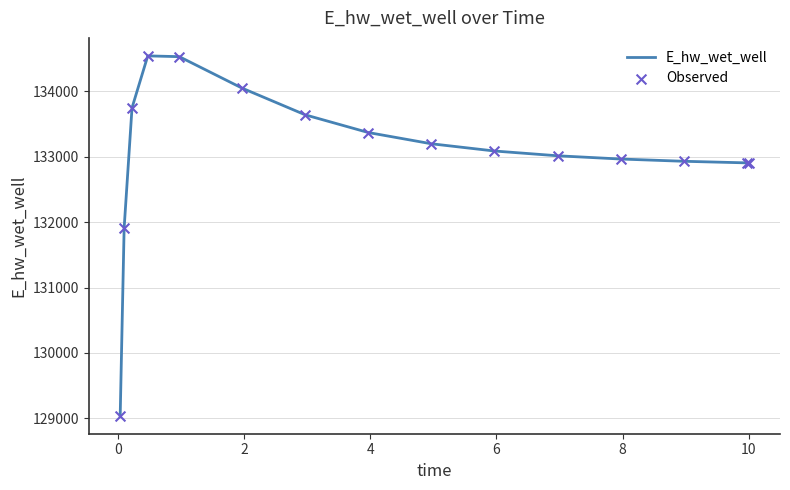

What is the difference between the maximum and minimum values?

5504.9